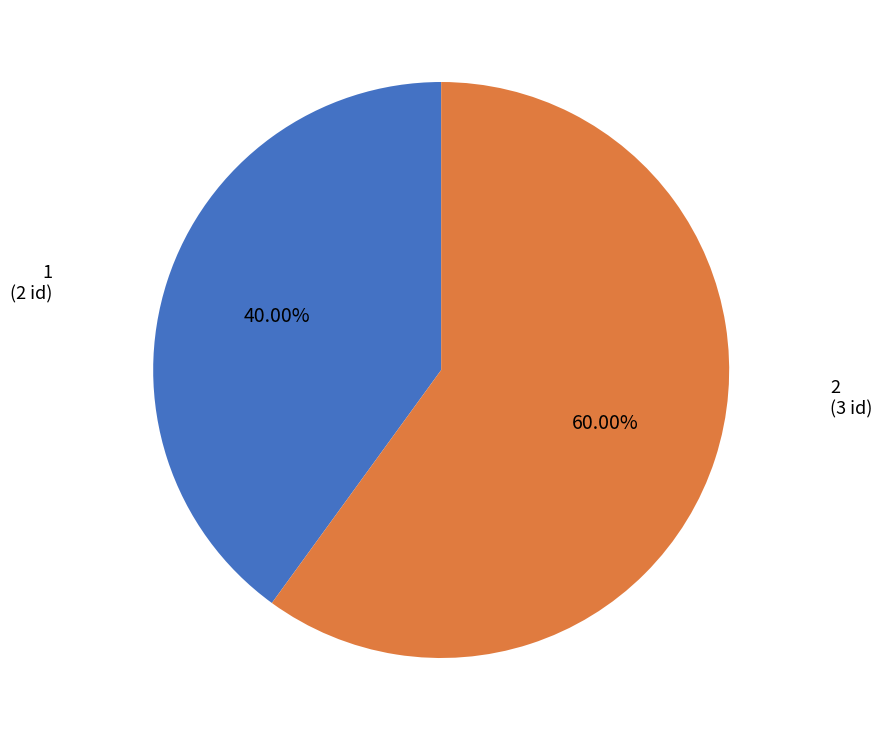

Which slice represents more than half of the pie?

2